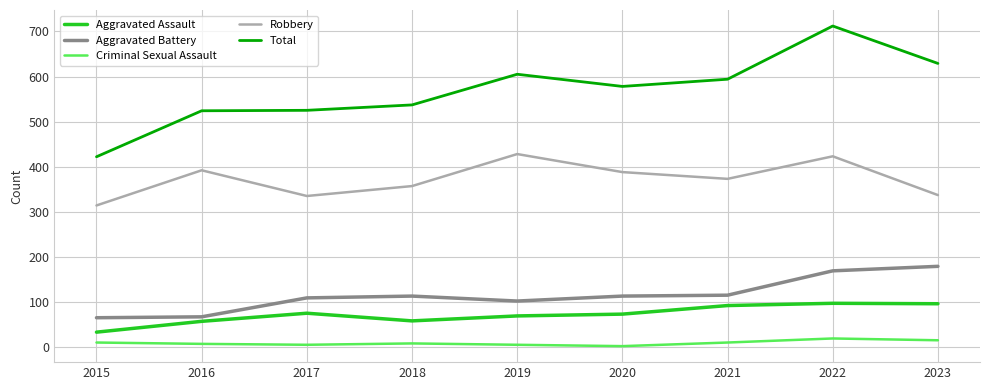

What is the highest value of the Robbery series?

428